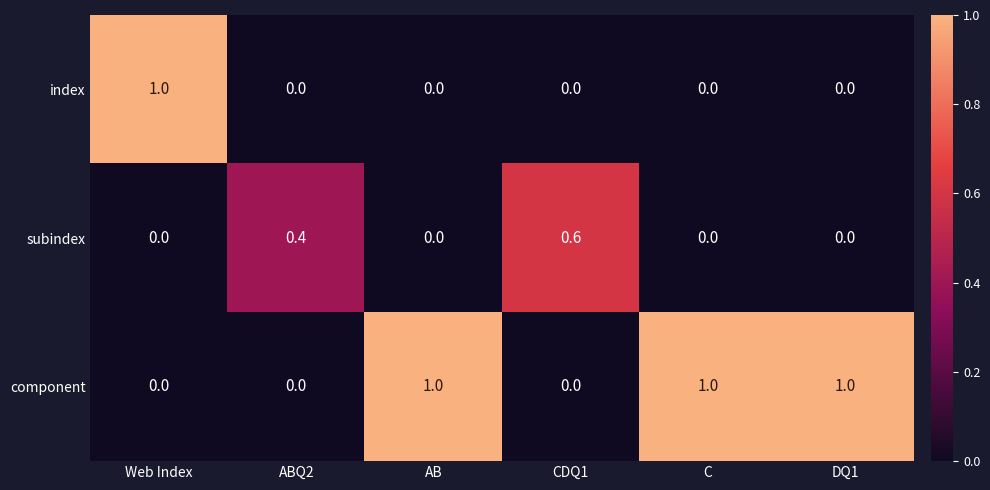

What is the greatest value displayed?

1.0